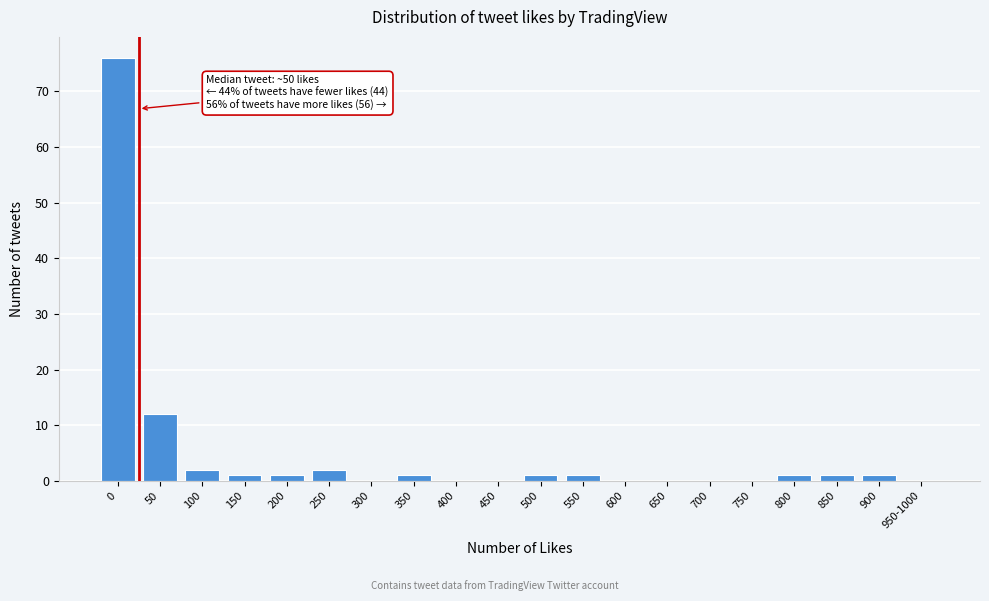

Reading right to left, what are all the values shown in this chart?

950-1000=0	900=1	850=1	800=1	750=0	700=0	650=0	600=0	550=1	500=1	450=0	400=0	350=1	300=0	250=2	200=1	150=1	100=2	50=12	0=76